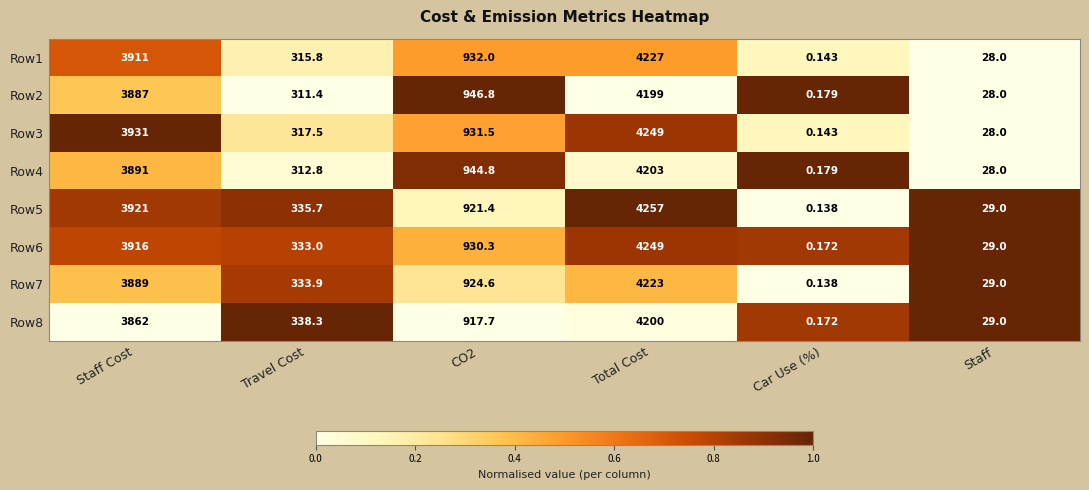

Is the value of Row5 at Total Cost greater than the value of Row8 at Staff?

Yes